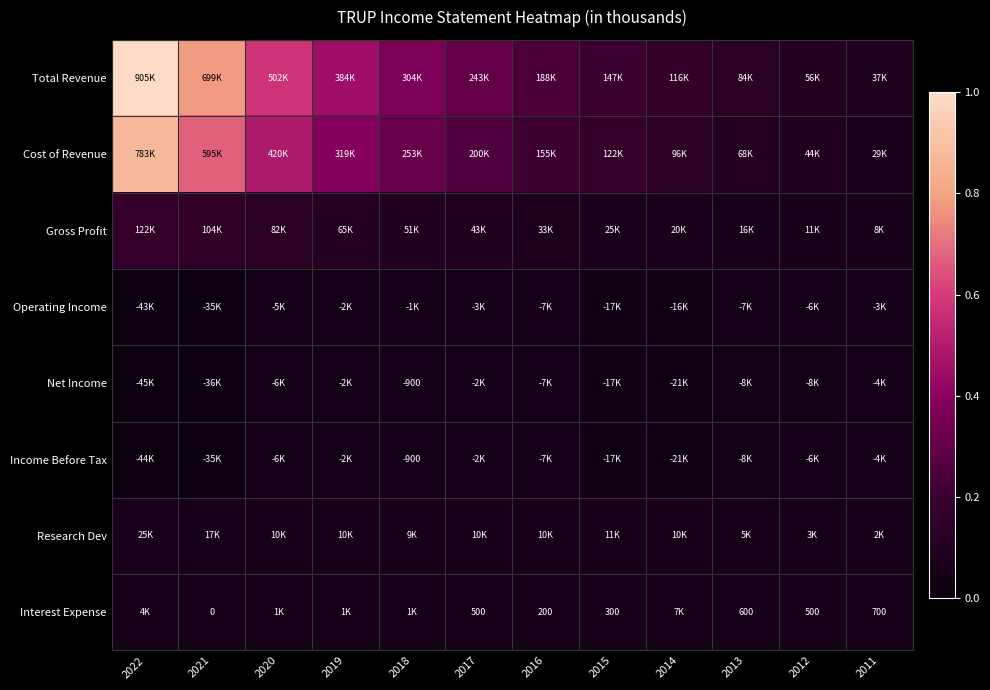

Which category has the highest value across all series?

2022